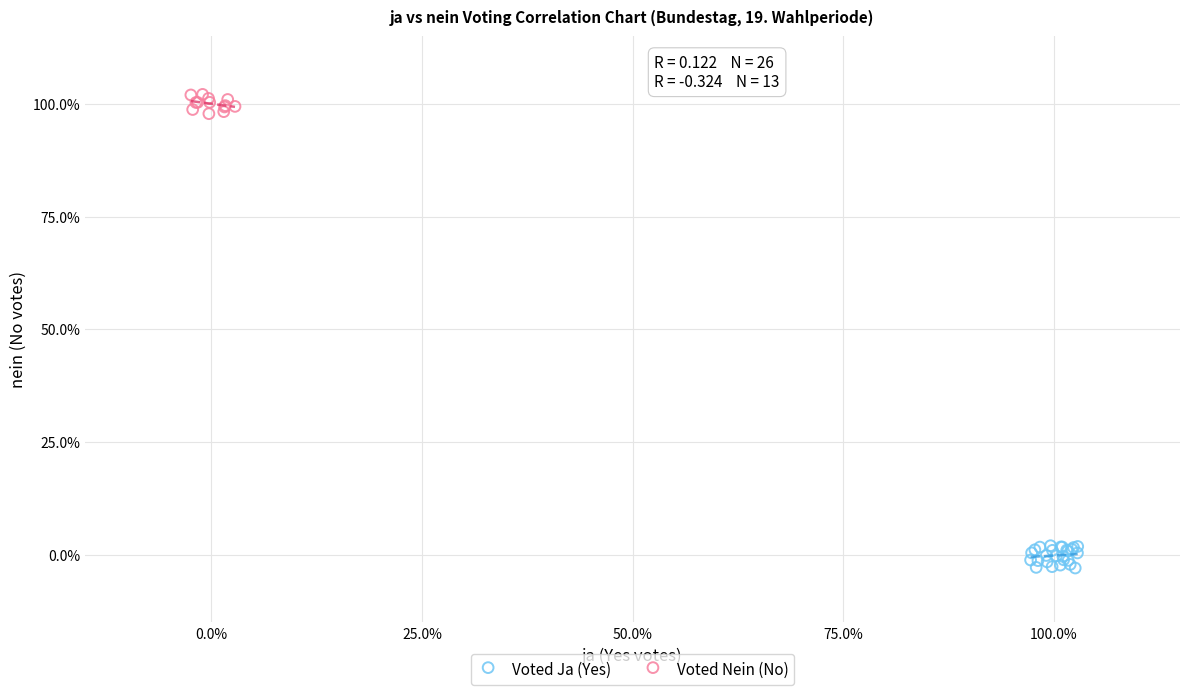

What are all the series names shown in the legend?

Voted Ja (Yes), Voted Nein (No)